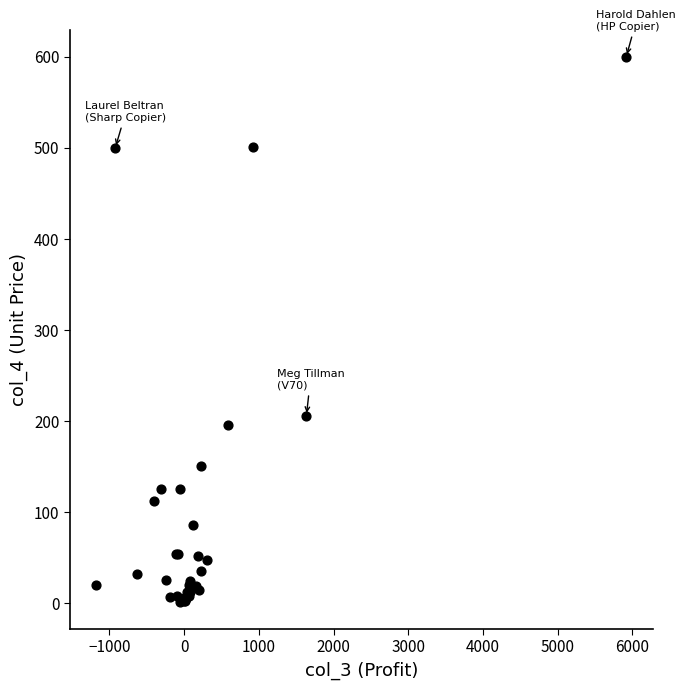

What Y value in the scatter plot is closest to 300?

206.0